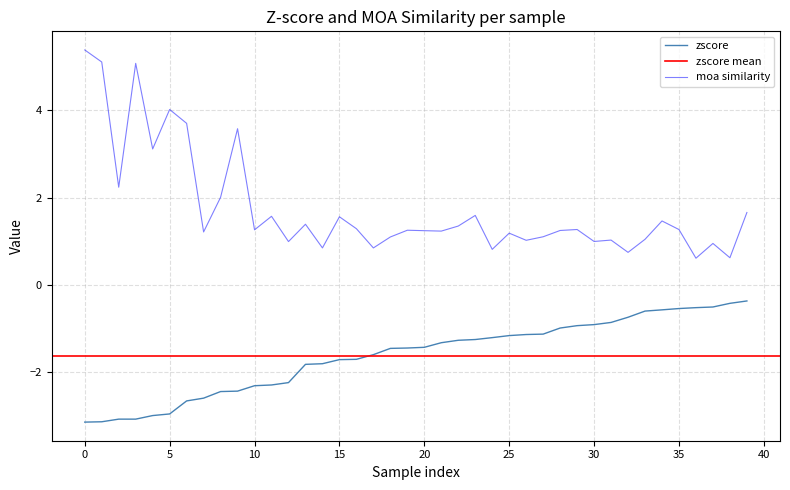

How many data points in moa similarity are less than 1?

9